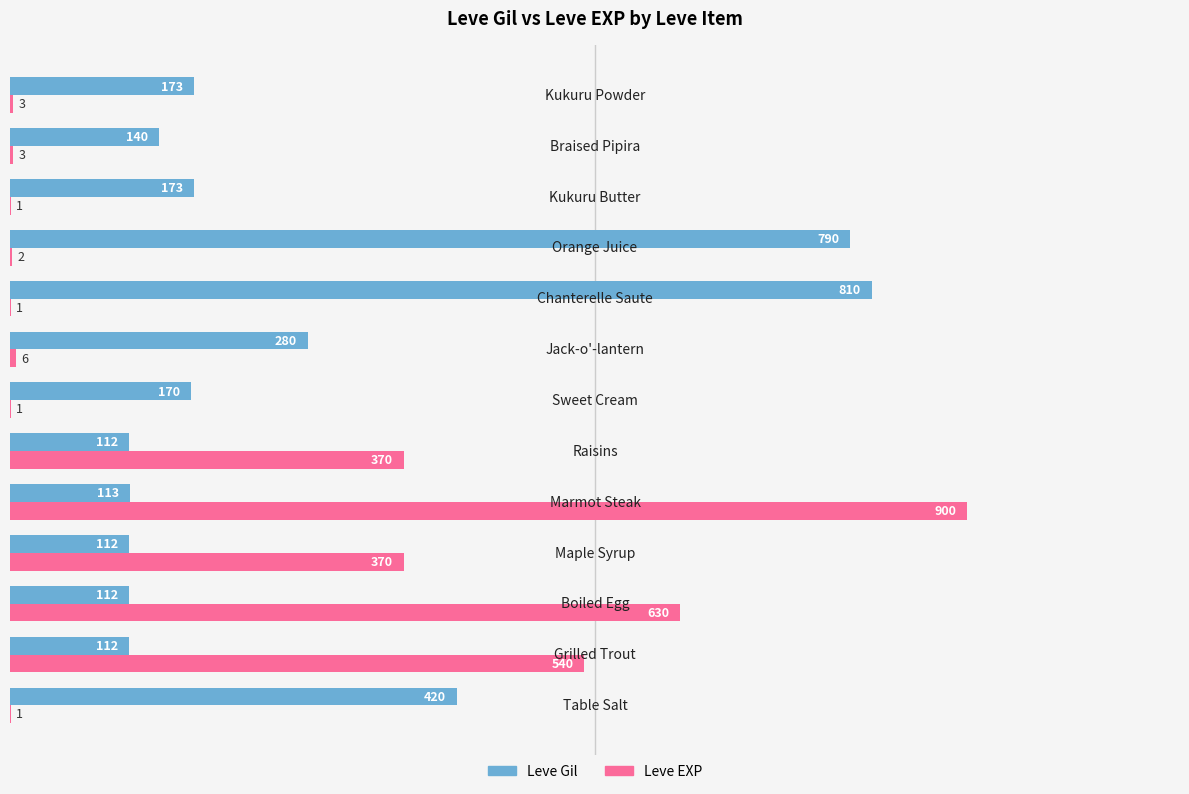

What is the maximum value for Leve EXP?

900